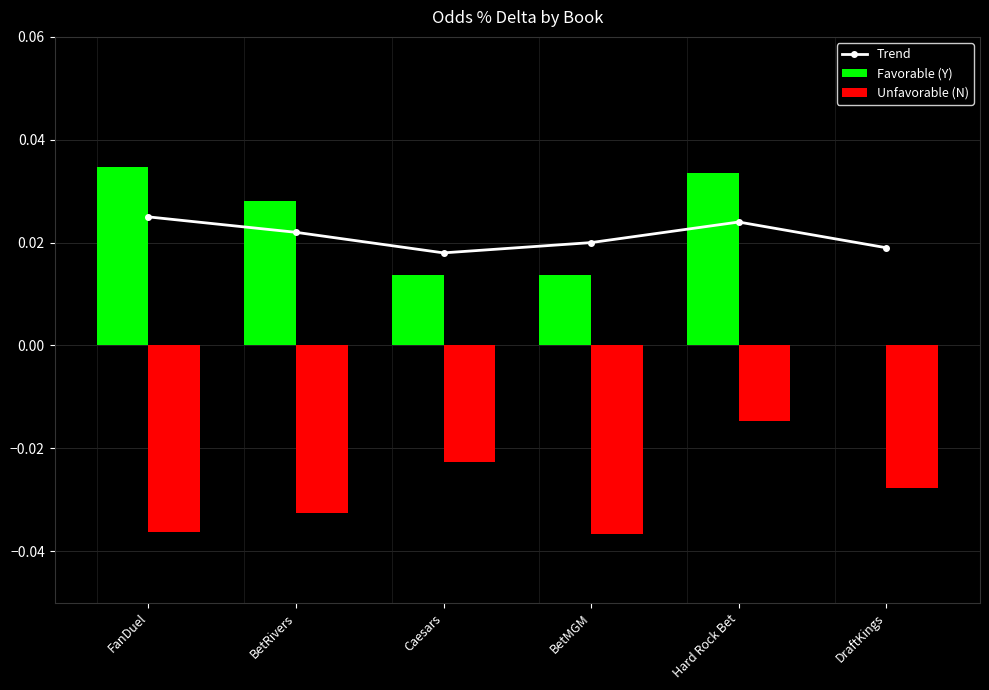

Between FanDuel and BetRivers, which is larger?

FanDuel